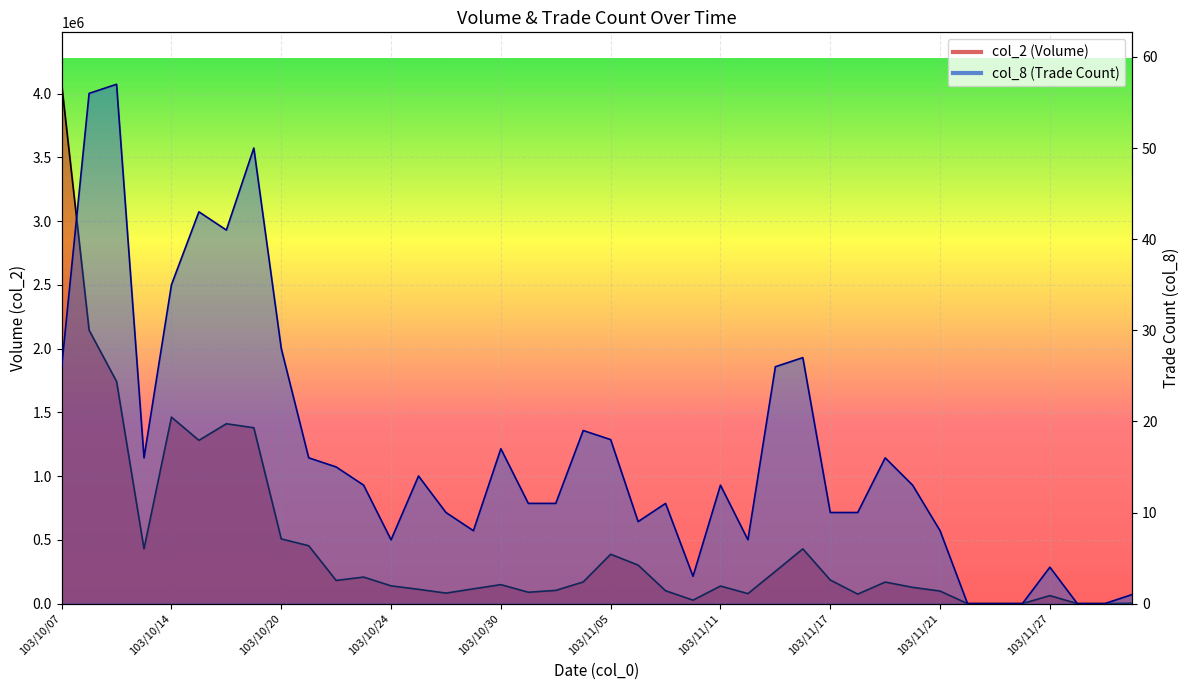

Is the value of col_8 at 103/11/04 greater than the value of col_2 at 103/11/12?

No